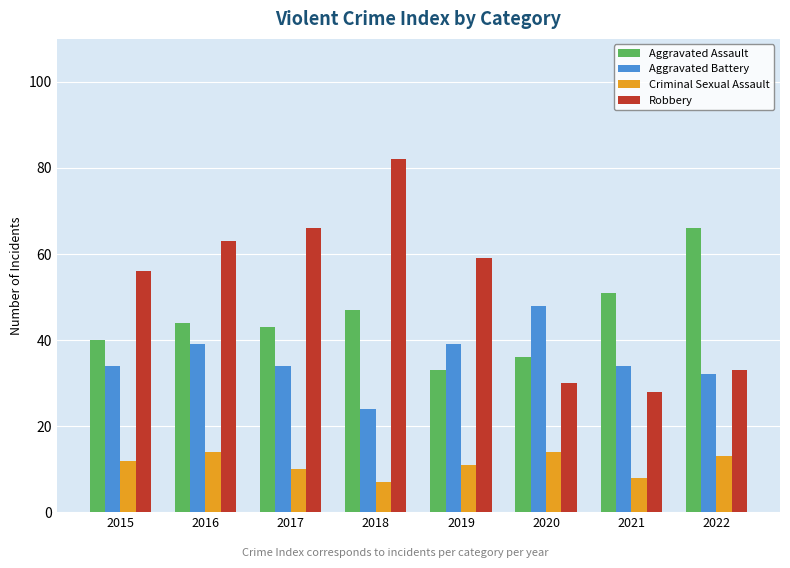

How many values in the Robbery series are below 59?

4